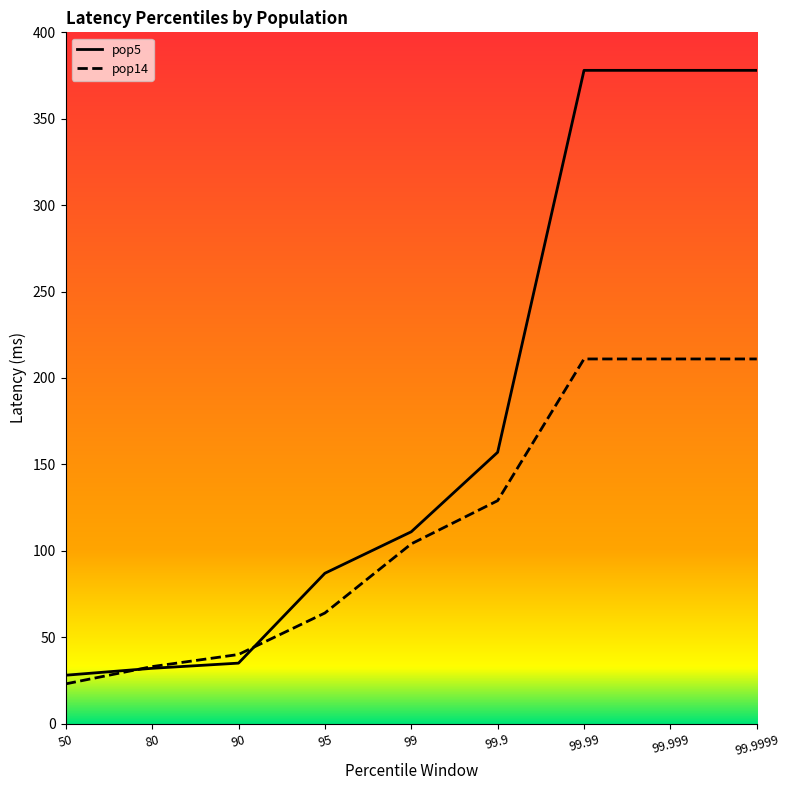

What is the difference between the pop14 values at 99 and 50?

81